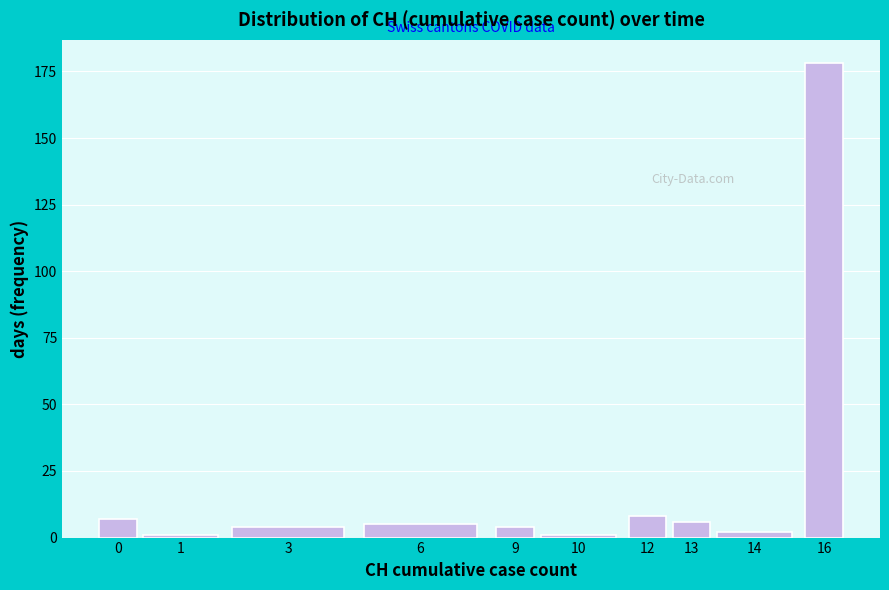

Reading right to left, what are all the values shown in this chart?

178	2	6	8	1	4	5	4	1	7